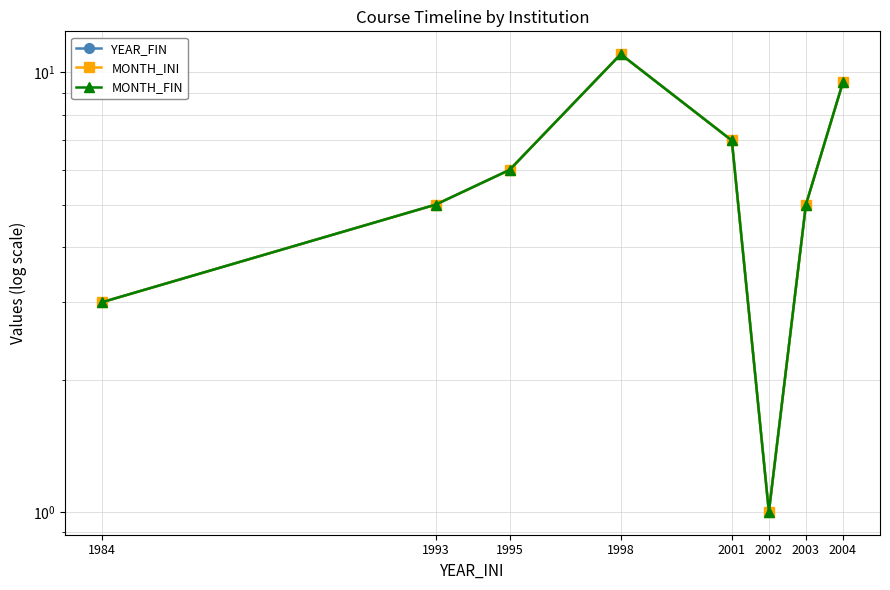

Does the chart have visible grid lines?

Yes